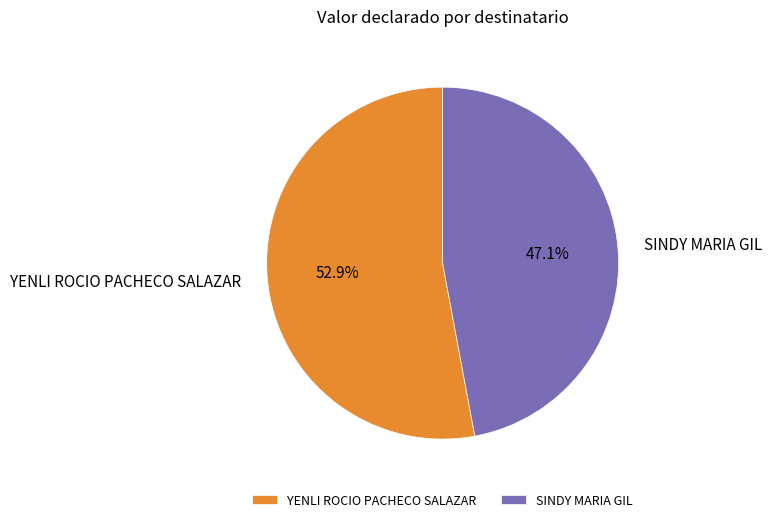

Which slice is the largest?

YENLI ROCIO PACHECO SALAZAR